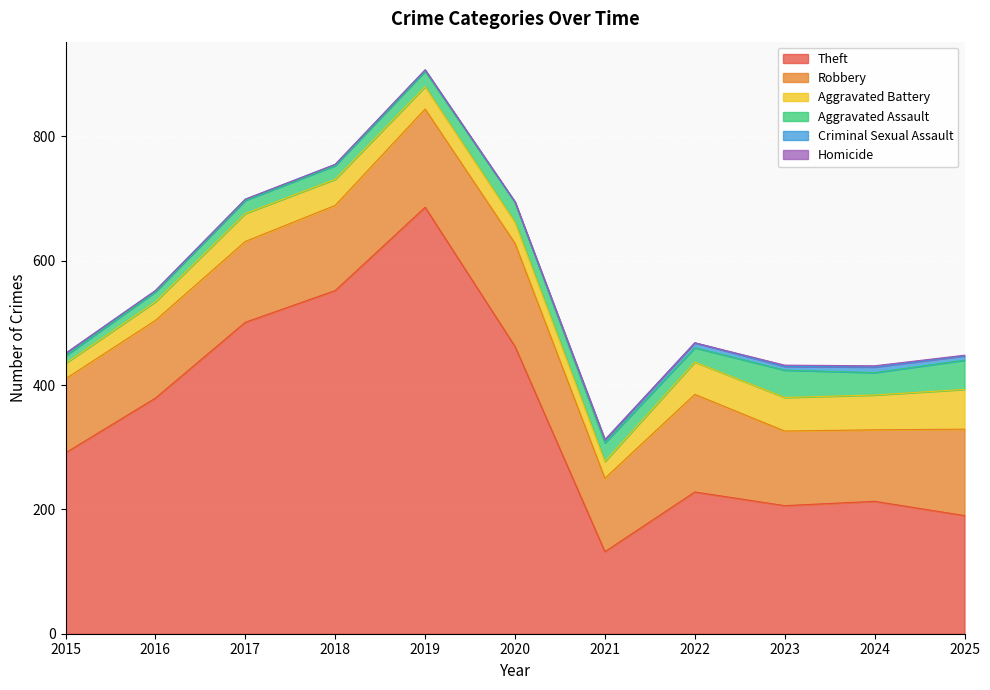

What is the approximate value of Aggravated Battery at 2020, to the nearest 5?

35